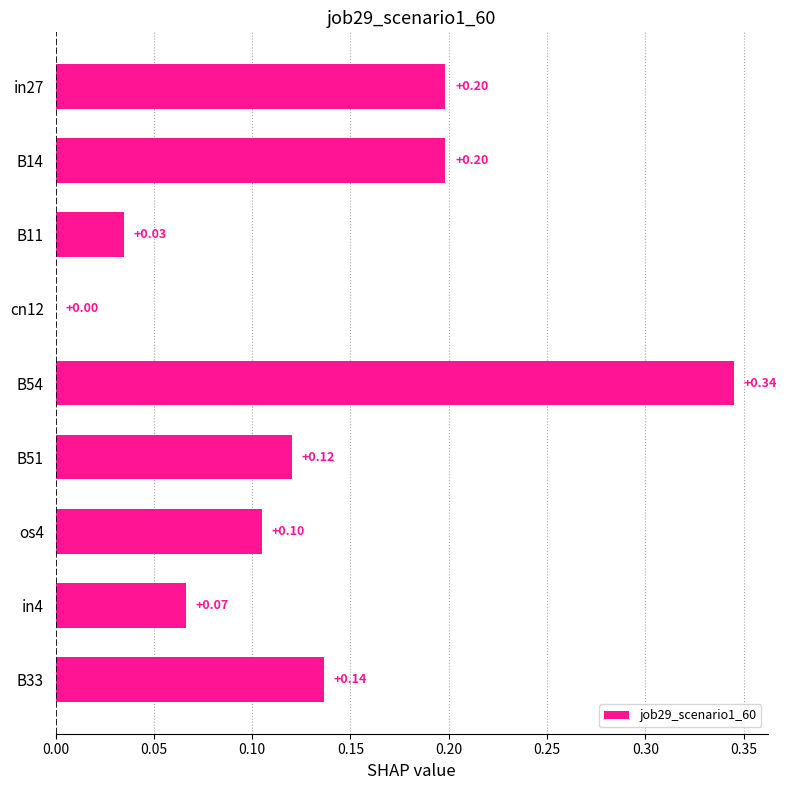

Which has a higher value, B14 or B33?

B14